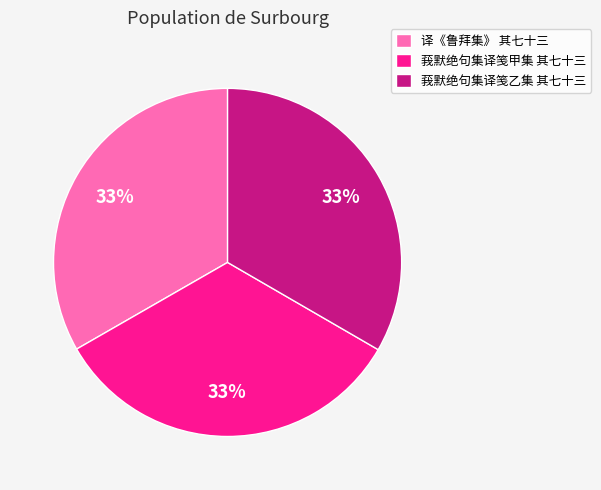

Do 莪默绝句集译笺乙集 其七十三 and 莪默绝句集译笺甲集 其七十三 together represent more than half of the pie?

Yes